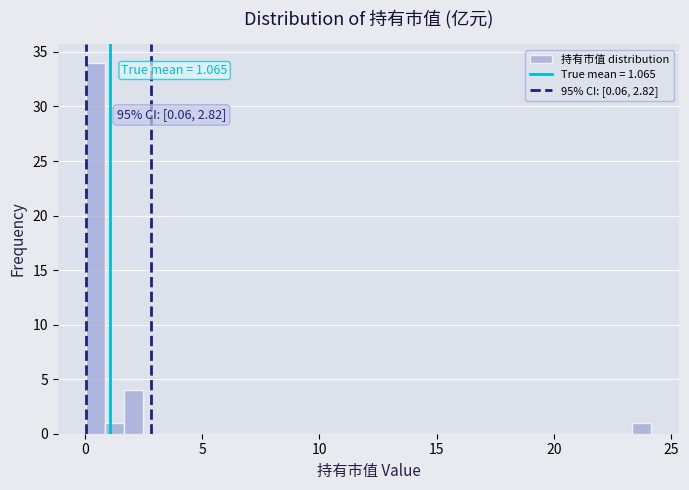

Read against the x-axis, roughly where is the centre of the tallest bar?

0.5